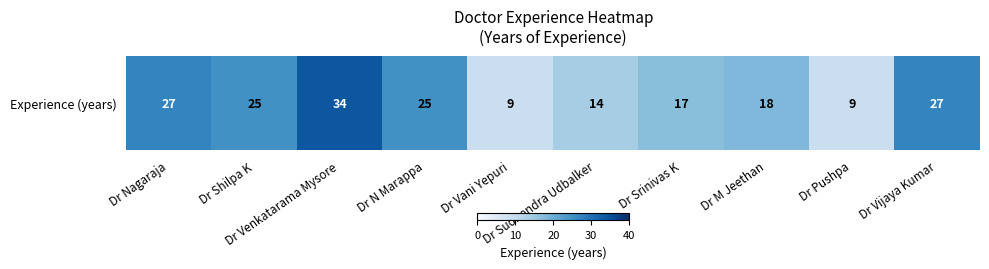

True or false: the data shows 9 at Dr Vani Yepuri.

True